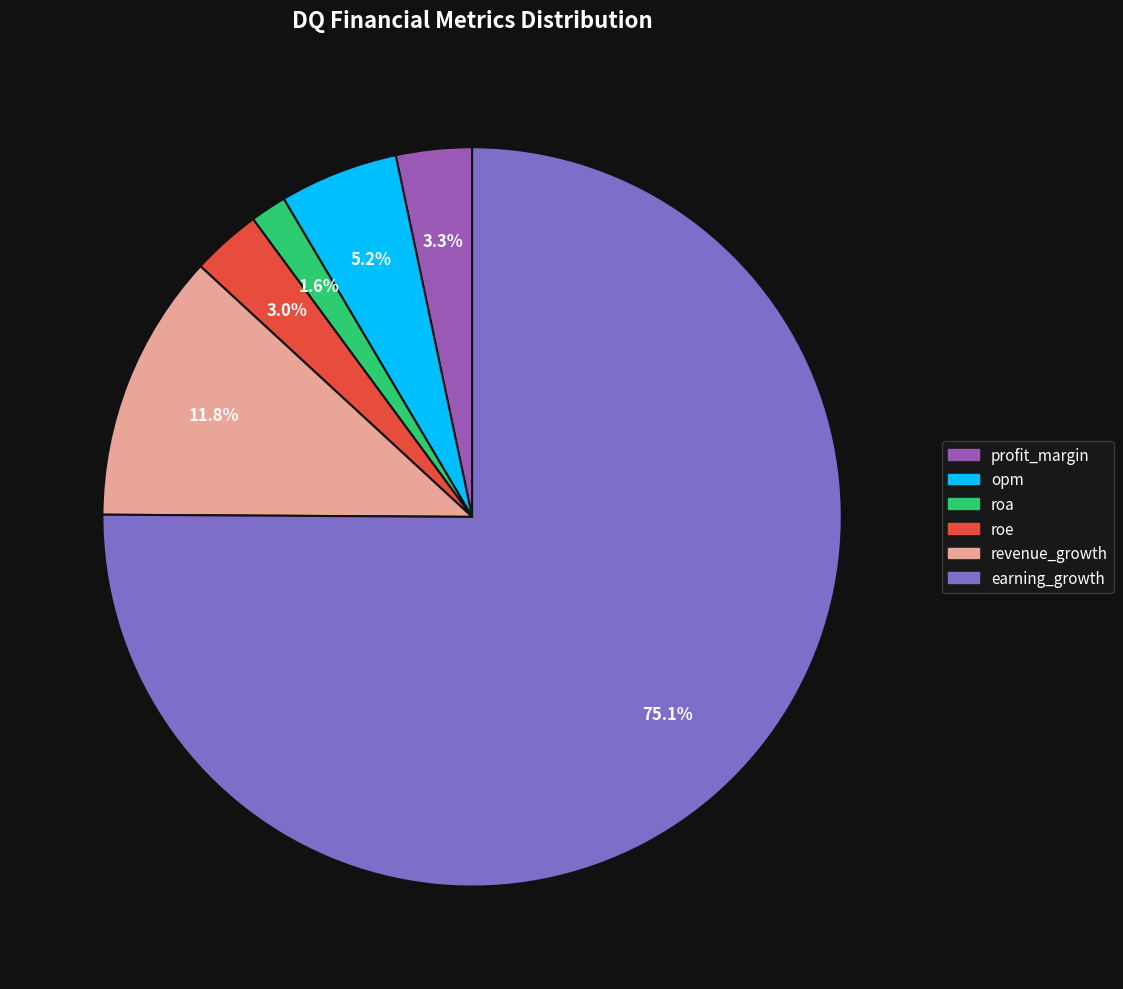

To the nearest percent, what is the difference between the largest and smallest slice percentages?

74%